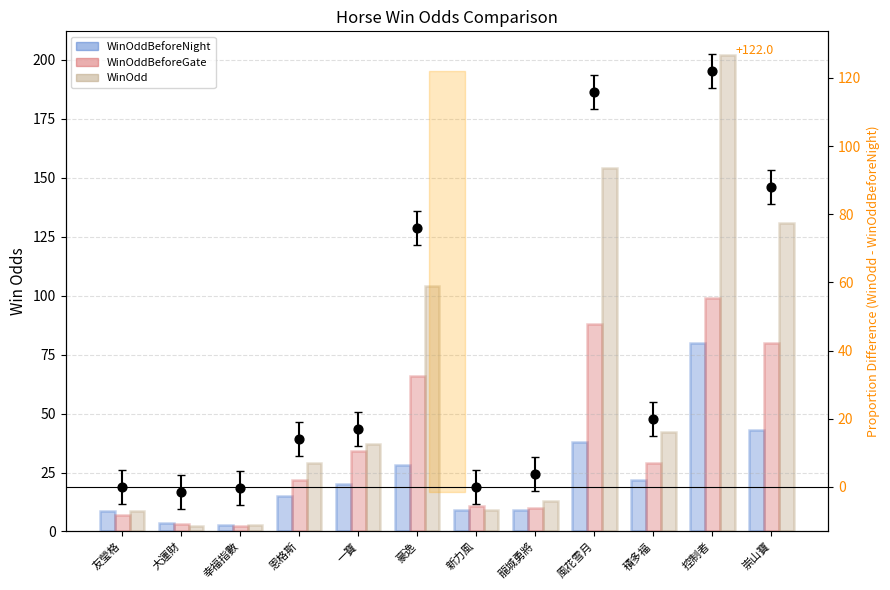

Which series has the widest spread of Y values?

WinOdd